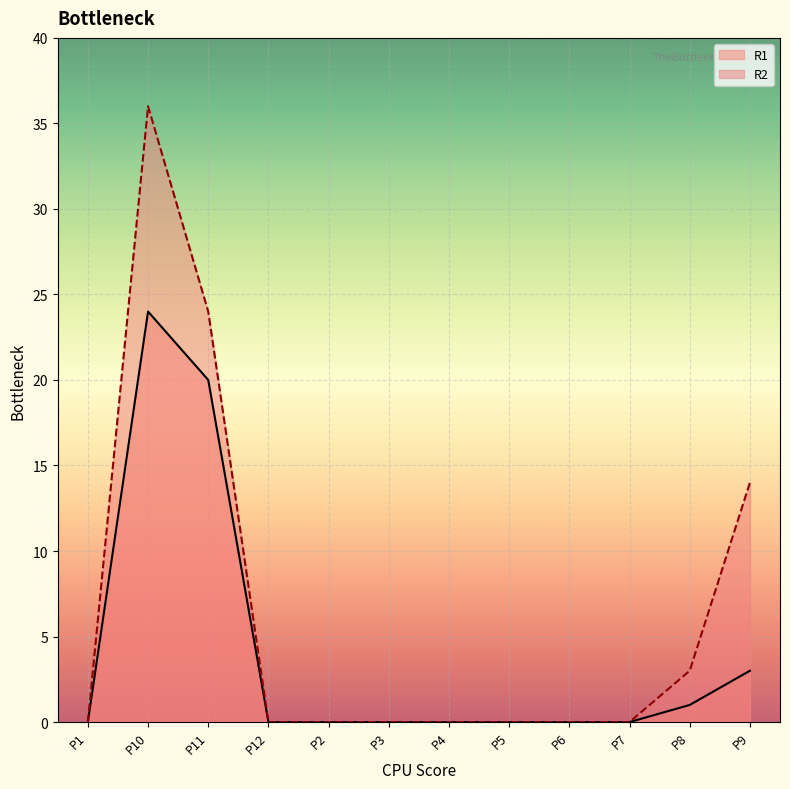

Rank the series by their average value, from lowest to highest.

R1, R2